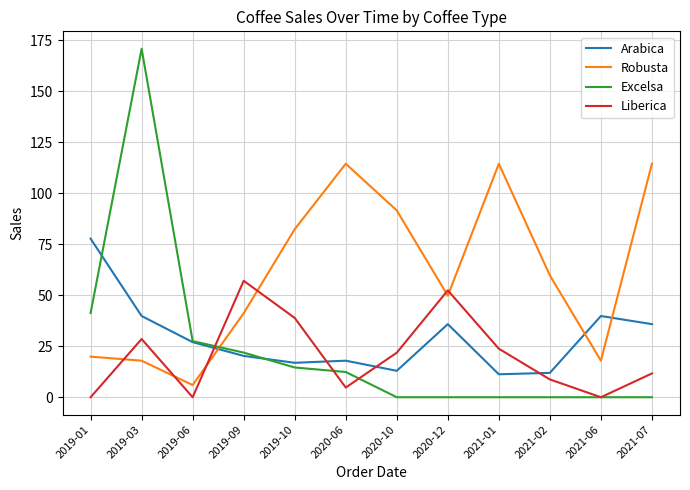

What is the difference between the Liberica values at 2019-10 and 2020-06?

34.1